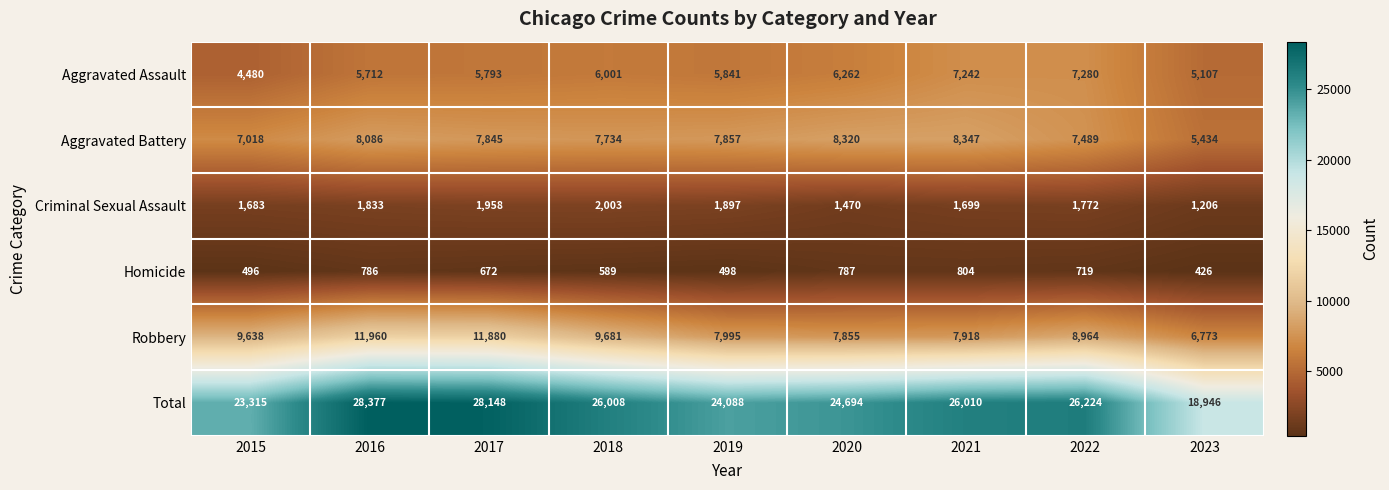

What is the difference between the Aggravated Assault values at 2019 and 2015?

1361